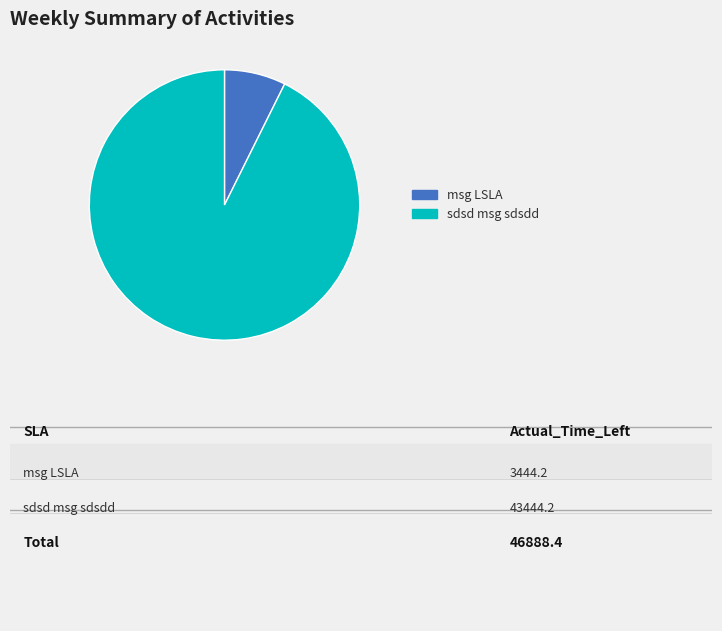

Rank the categories by value from lowest to highest.

msg LSLA, sdsd msg sdsdd